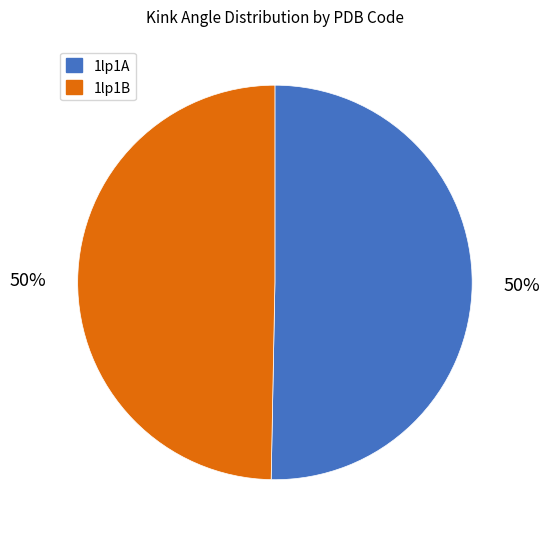

The 1lp1A slice represents 60% of the pie. True or false?

False